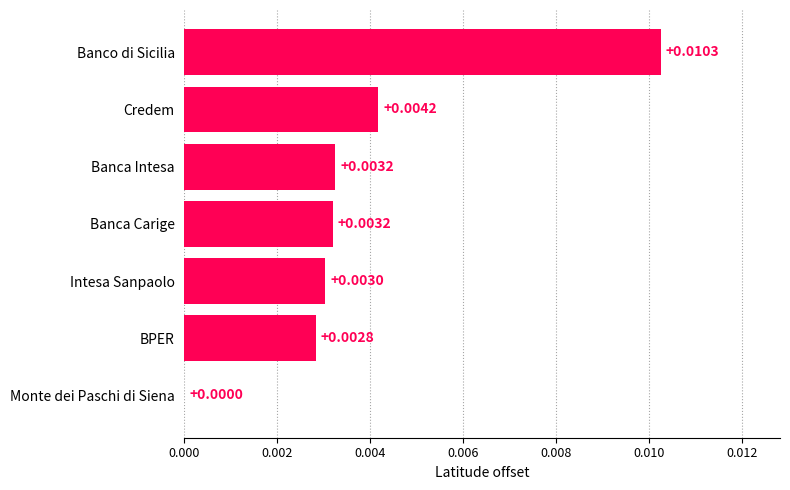

At which category does the chart reach its peak across all series?

Banco di Sicilia